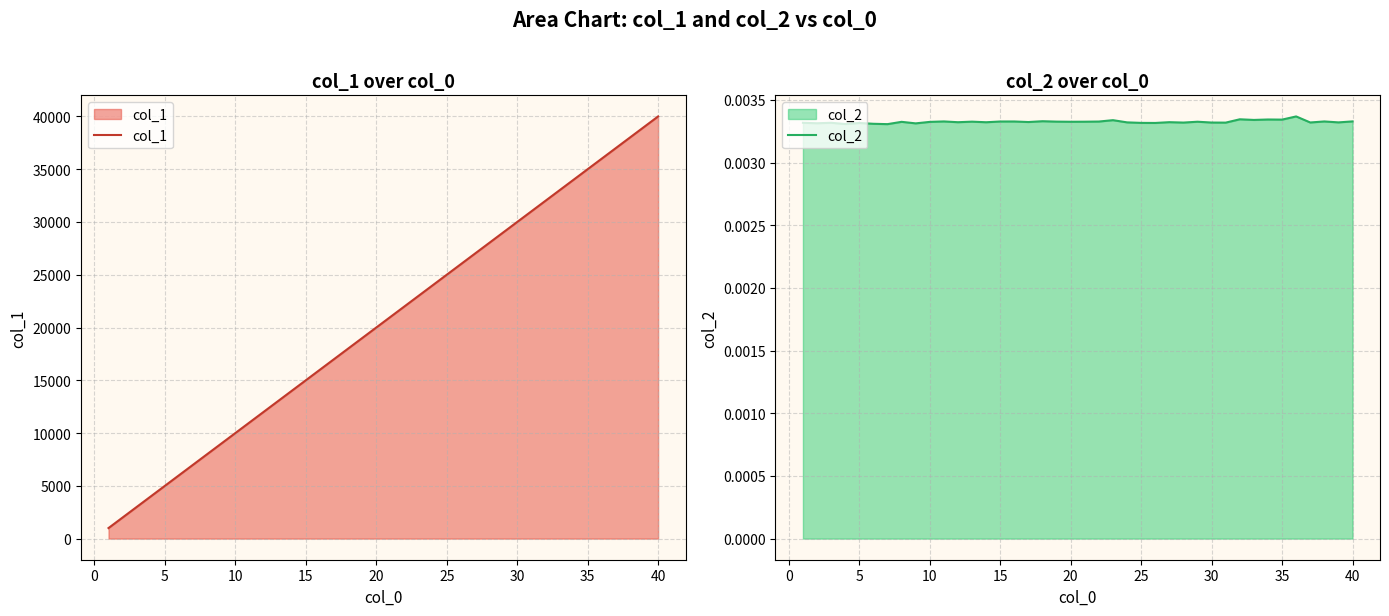

At which category does the chart reach its minimum across all series?

25